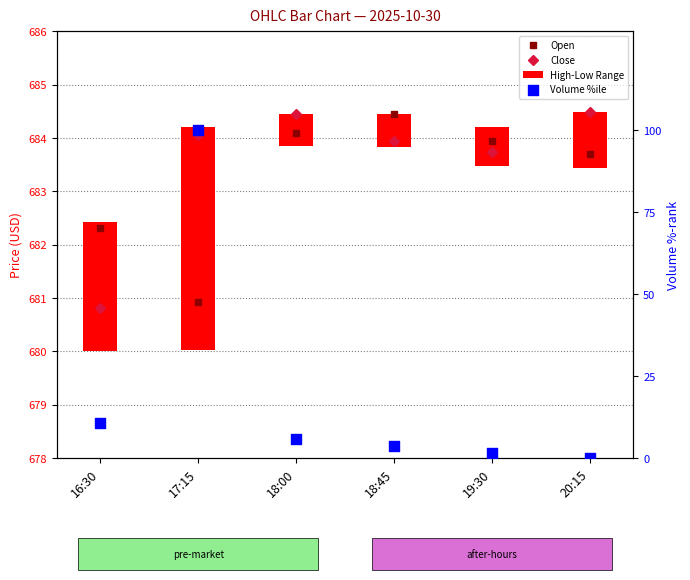

At which category is the sum across all series the highest?

17:15